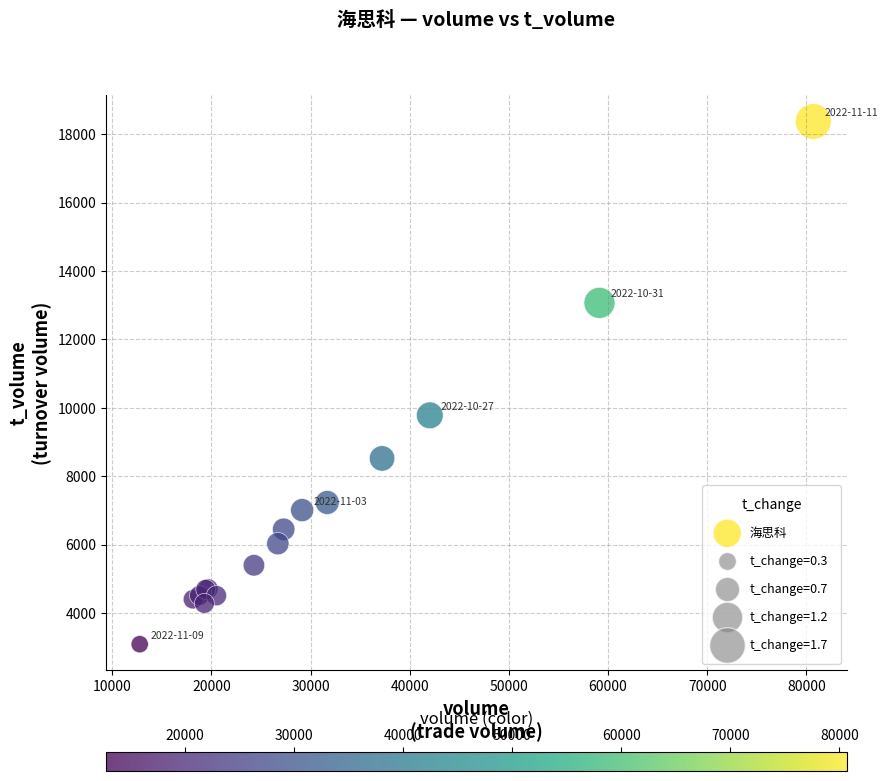

What Y value in the scatter plot is closest to 10732?

9782